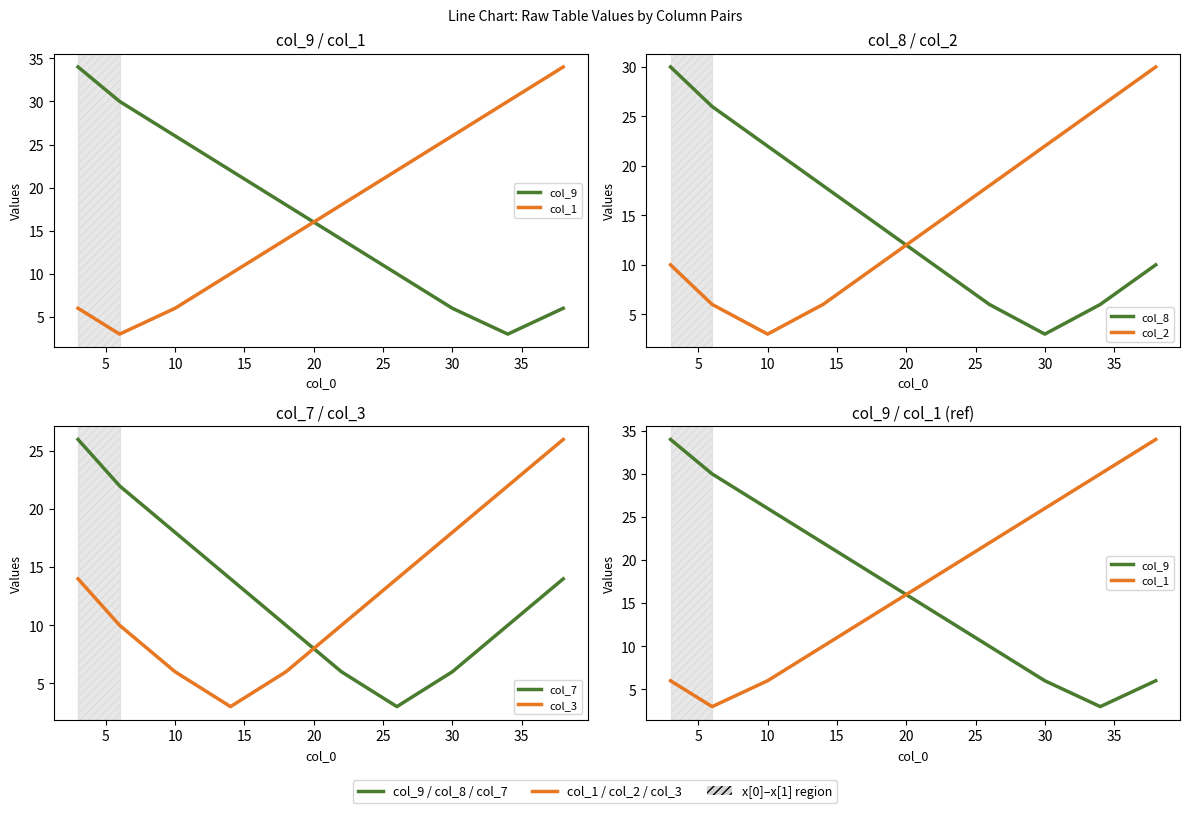

Reading right to left, list all the values displayed in this chart.

col_9: 6	3	6	10	14	18	22	26	30	34
col_1: 34	30	26	22	18	14	10	6	3	6
col_8: 10	6	3	6	10	14	18	22	26	30
col_2: 30	26	22	18	14	10	6	3	6	10
col_7: 14	10	6	3	6	10	14	18	22	26
col_3: 26	22	18	14	10	6	3	6	10	14